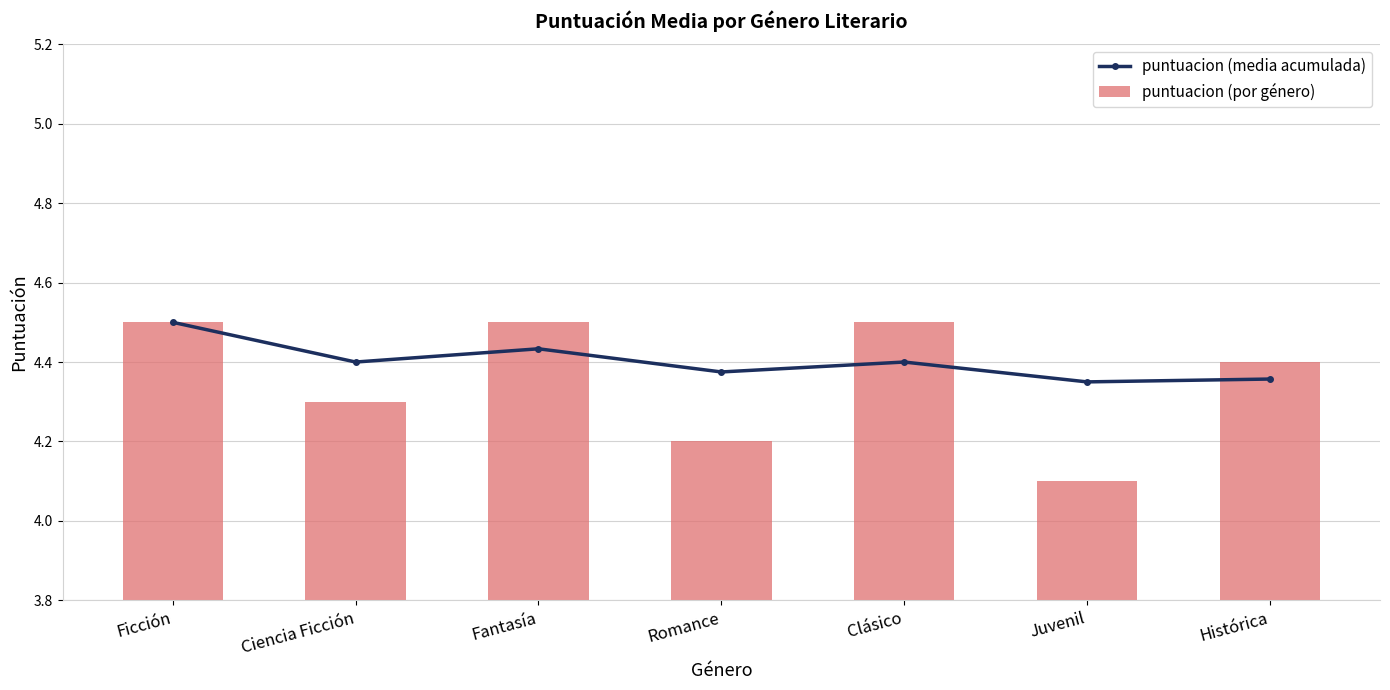

Which series has the largest total across all categories?

puntuacion (media acumulada)